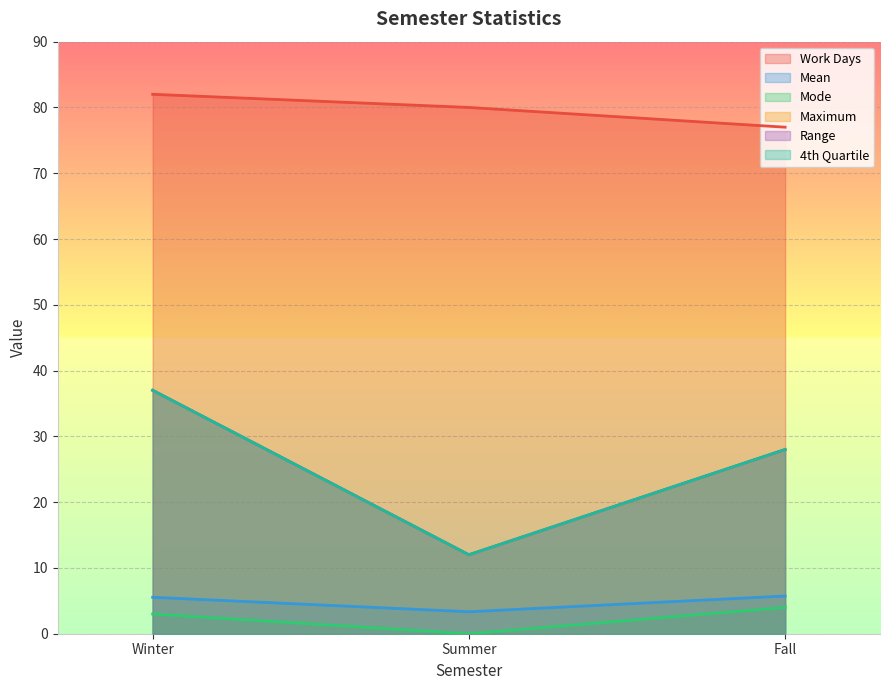

What is the difference between the 4th Quartile values at Fall and Winter?

9.0